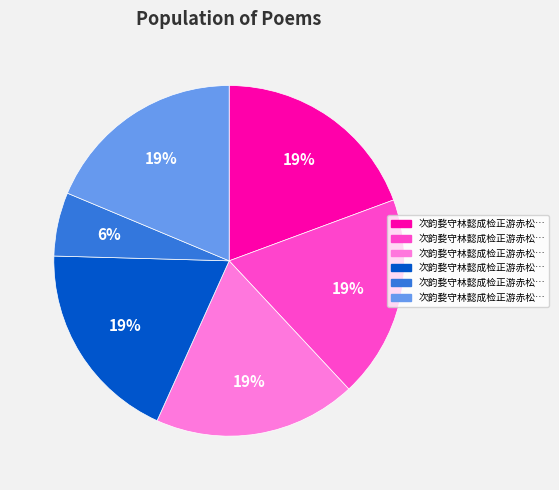

Is there any slice that represents more than half of the pie?

No